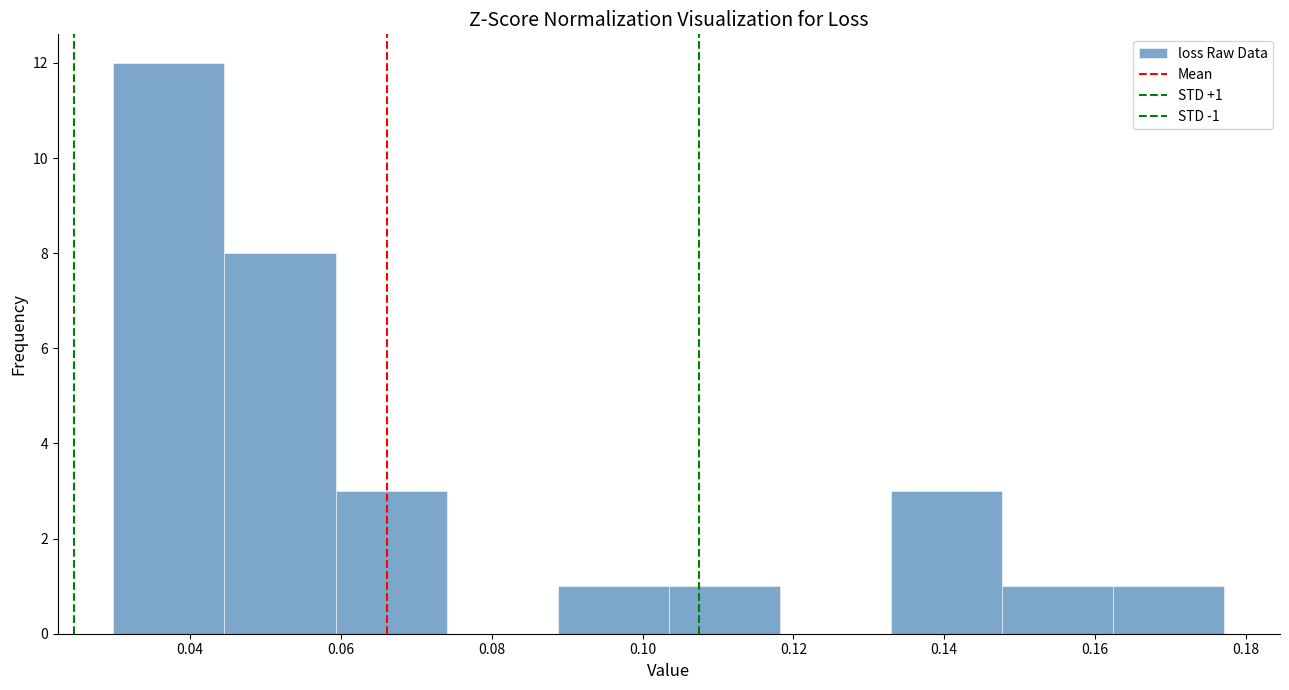

Which range on the x-axis has the tallest bar?

0.030 to 0.044